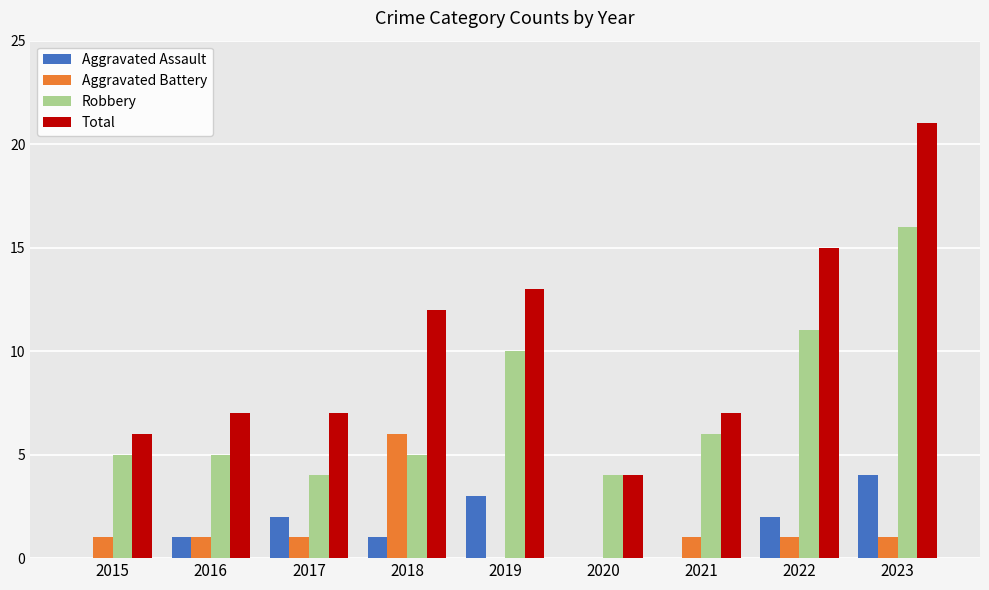

Is it true that Total equals 4 at 2022?

False